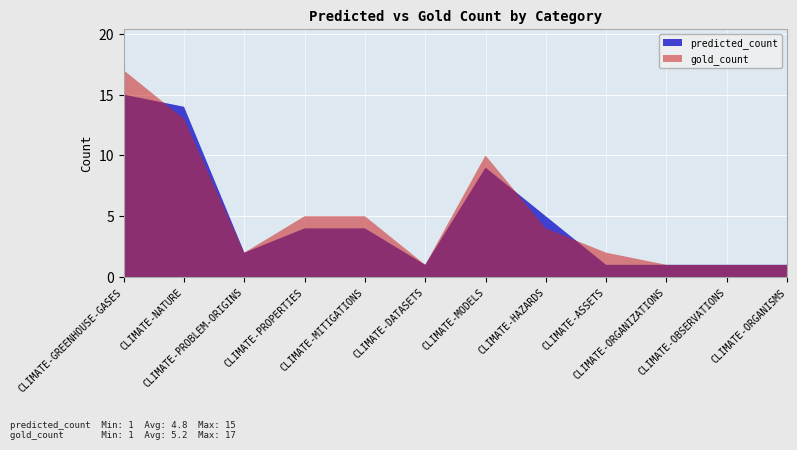

Reading left to right, transcribe all the data shown in this chart.

predicted_count: CLIMATE-GREENHOUSE-GASES=15	CLIMATE-NATURE=14	CLIMATE-PROBLEM-ORIGINS=2	CLIMATE-PROPERTIES=4	CLIMATE-MITIGATIONS=4	CLIMATE-DATASETS=1	CLIMATE-MODELS=9	CLIMATE-HAZARDS=5	CLIMATE-ASSETS=1	CLIMATE-ORGANIZATIONS=1	CLIMATE-OBSERVATIONS=1	CLIMATE-ORGANISMS=1
gold_count: CLIMATE-GREENHOUSE-GASES=17	CLIMATE-NATURE=13	CLIMATE-PROBLEM-ORIGINS=2	CLIMATE-PROPERTIES=5	CLIMATE-MITIGATIONS=5	CLIMATE-DATASETS=1	CLIMATE-MODELS=10	CLIMATE-HAZARDS=4	CLIMATE-ASSETS=2	CLIMATE-ORGANIZATIONS=1	CLIMATE-OBSERVATIONS=1	CLIMATE-ORGANISMS=1